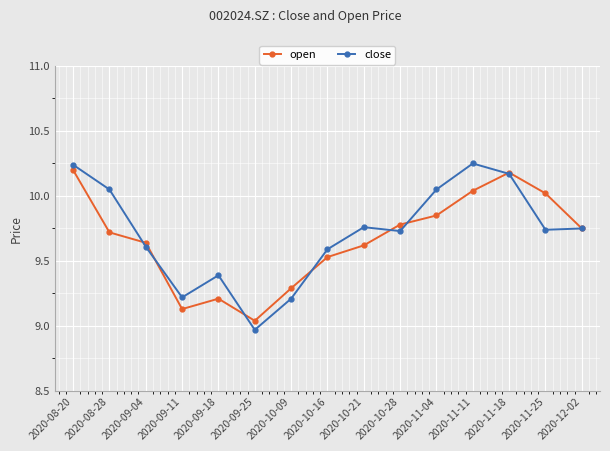

What is the sum of the close values at 2020-08-20 and 2020-11-18?

20.4